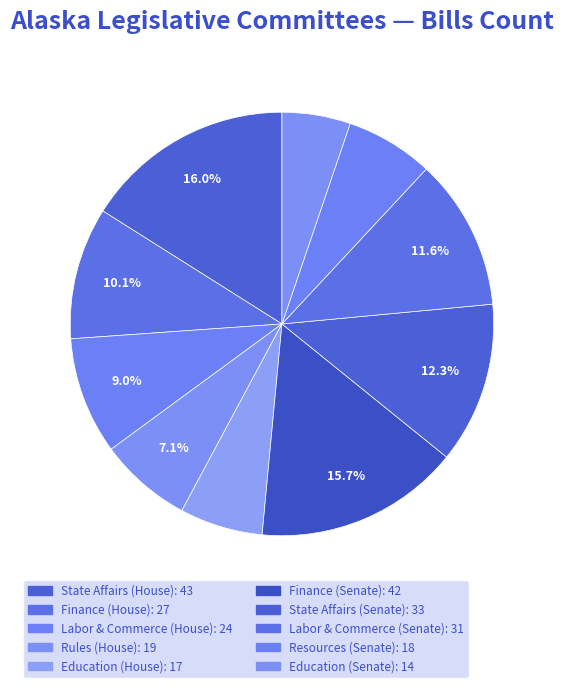

The Labor & Commerce (House) slice represents 9% of the pie. True or false?

True